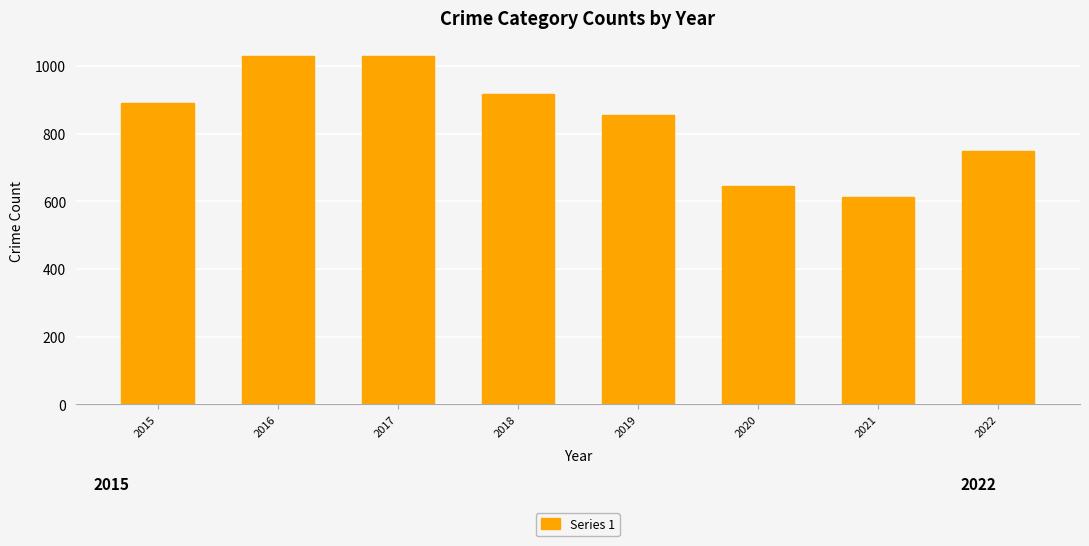

How many bars are there in total?

8